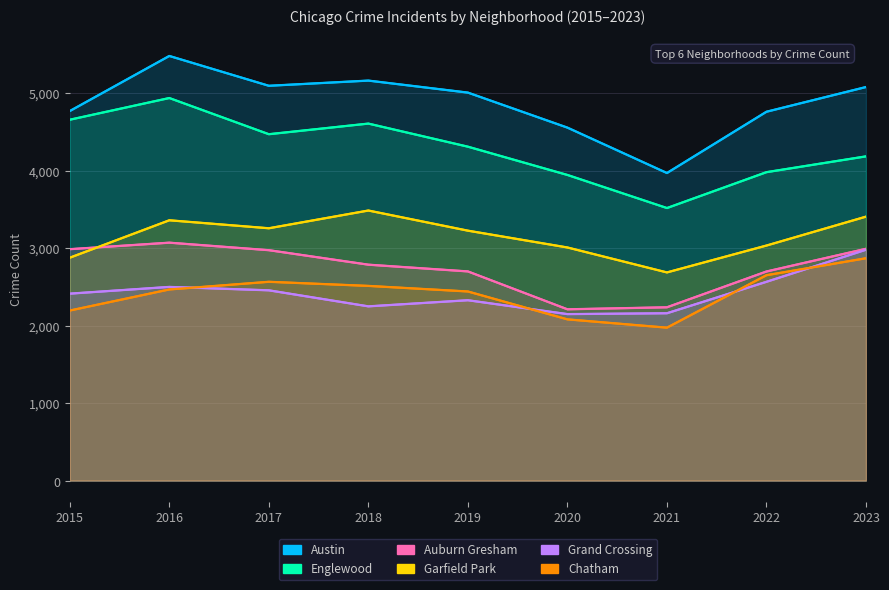

Reading left to right, list all the values displayed in this chart.

Austin: 4770	5481	5096	5163	5008	4556	3970	4761	5080
Englewood: 4658	4938	4471	4608	4310	3945	3518	3981	4185
Auburn Gresham: 2987	3071	2974	2787	2700	2211	2237	2699	2992
Garfield Park: 2877	3360	3257	3486	3226	3009	2687	3034	3407
Grand Crossing: 2413	2500	2456	2249	2328	2149	2160	2566	2980
Chatham: 2195	2467	2566	2513	2441	2081	1974	2651	2870